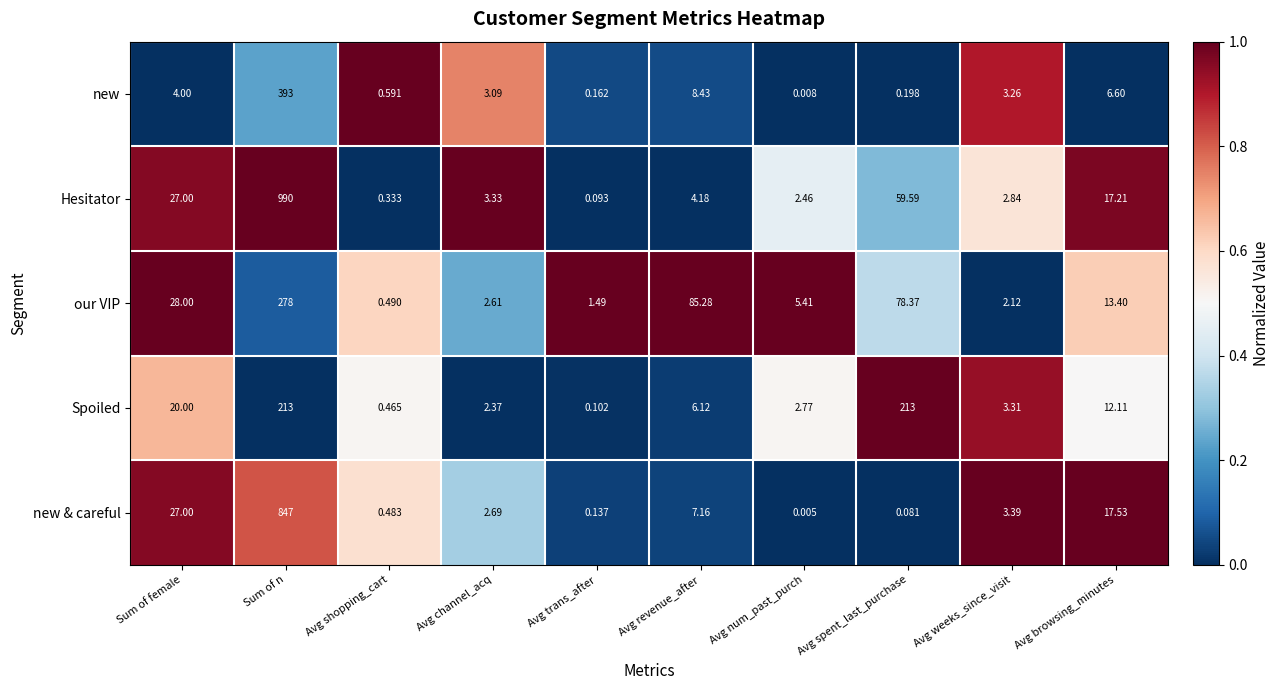

At which label does Hesitator reach its minimum?

Avg trans_after